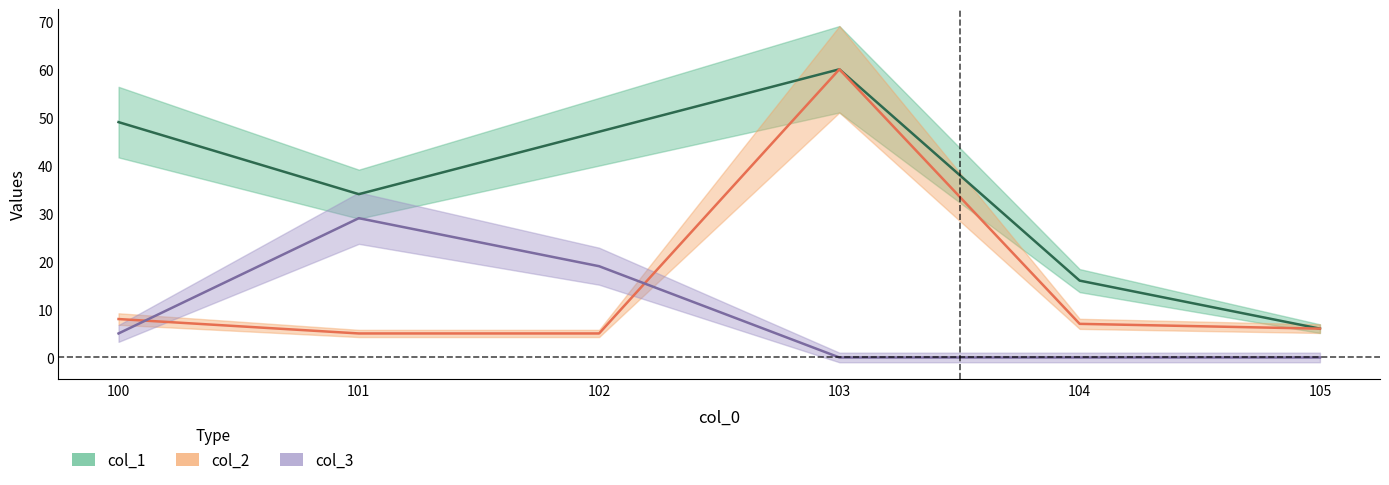

What is the average value of the col_2 series?

15